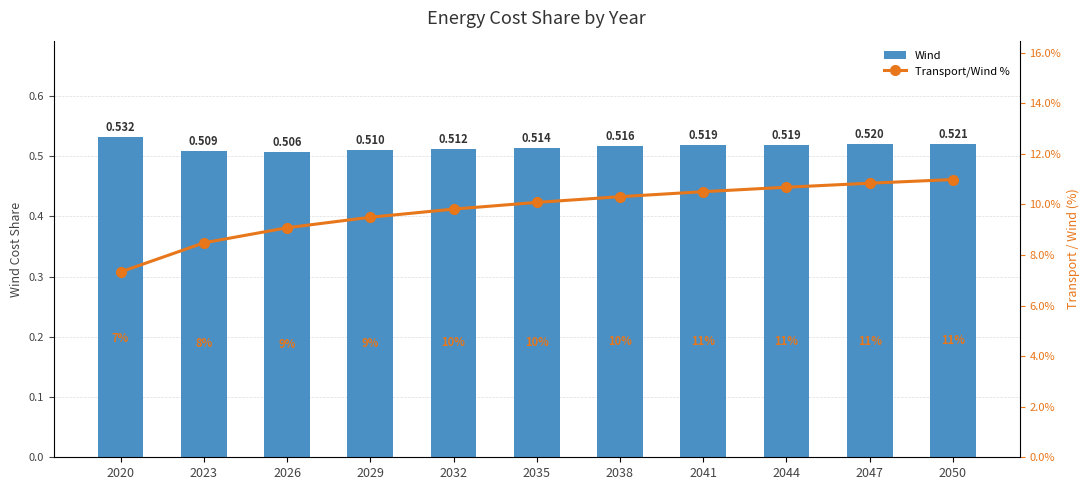

Is it true that Wind equals 0.9 at 2029?

False